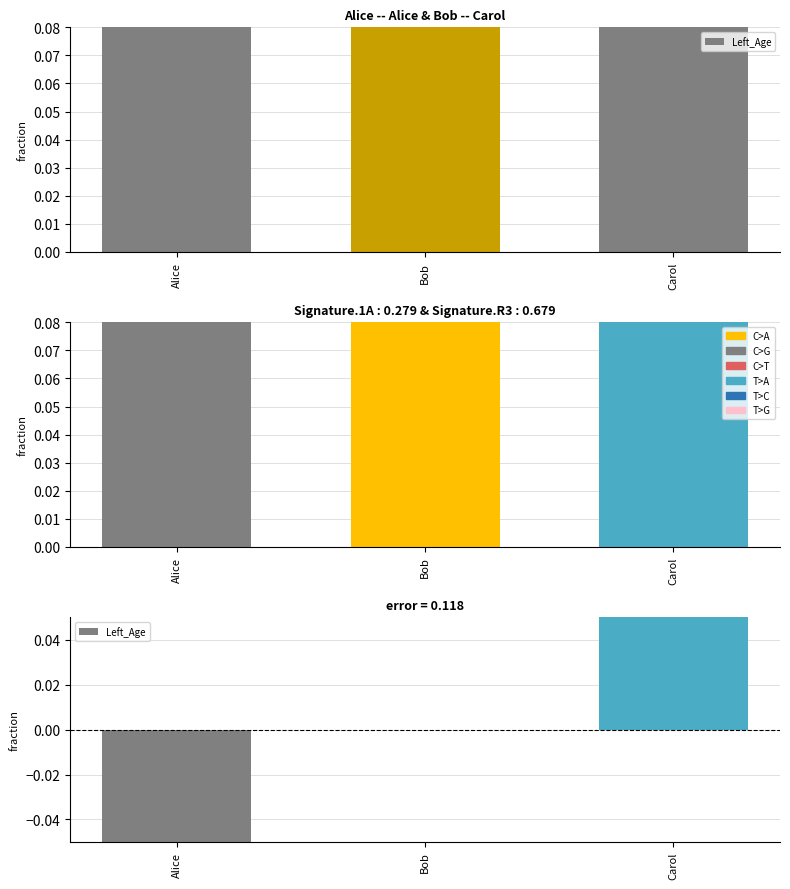

What is the change in value from Alice to Carol?

+0.1